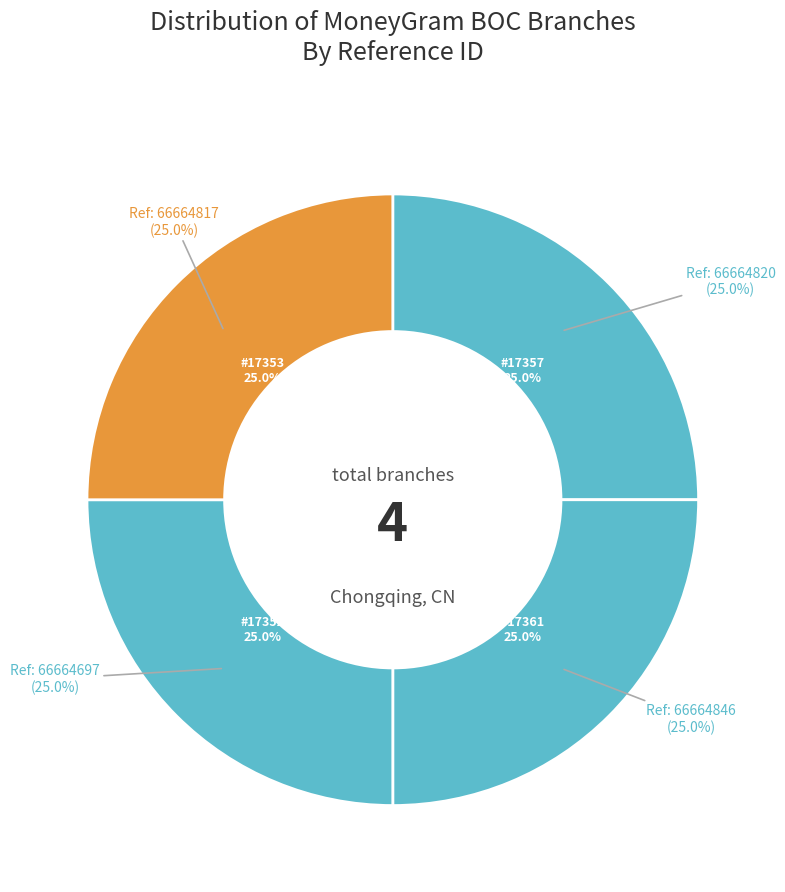

Rank the categories by value from highest to lowest.

BOC - #17361 - CQ ZHONGSHANSI ROAD SUB-B, BOC - #17357 - CQ ZHONGSHAN ROAD SUB-BRA, BOC - #17353 - CQ LIANGLUKOU SUB-BRANCH, BOC - #17352 - CQ SHANGQINGSI SUB-BRANCH